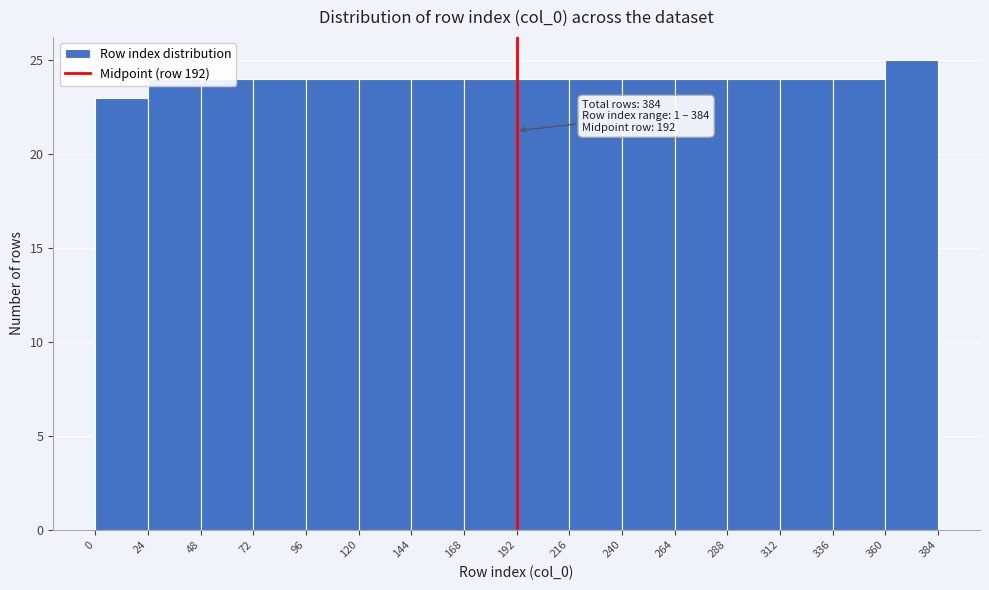

Over which range of the x-axis is the bar tallest?

360 to 384